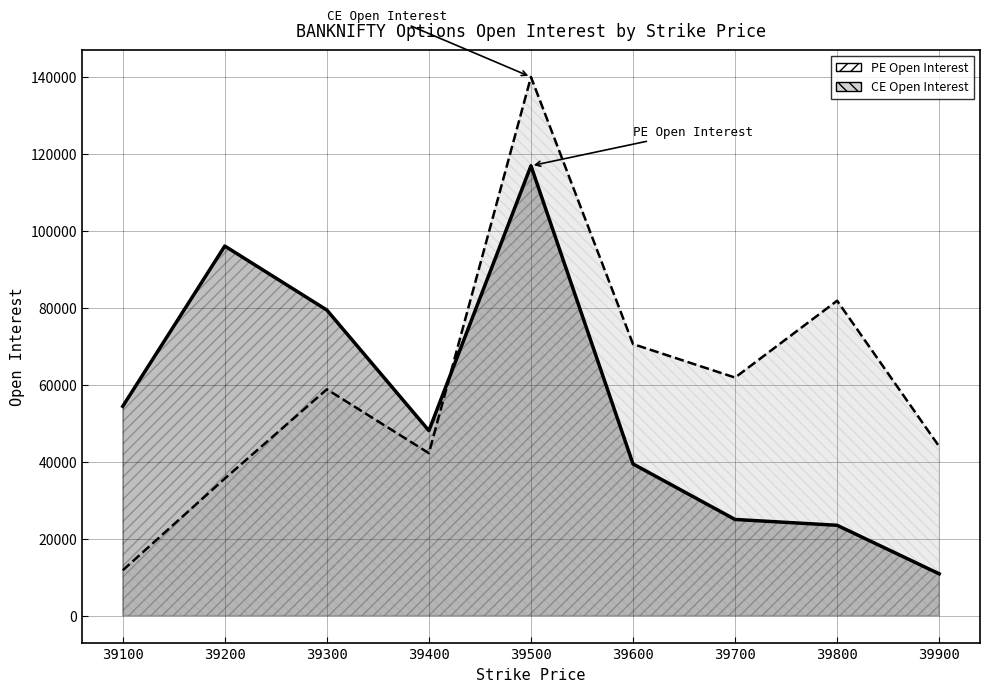

What are all the series names shown in the legend?

PE Open Interest, CE Open Interest